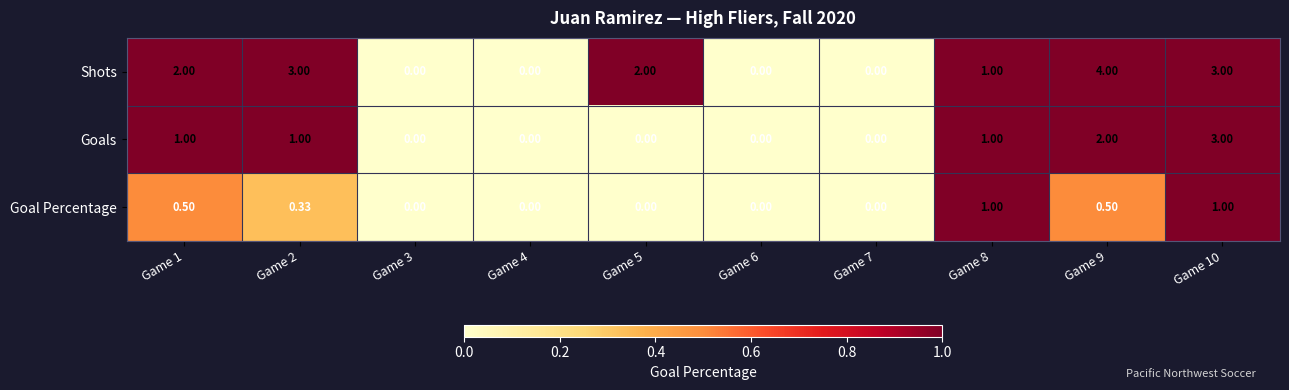

What is the total value across all series at Game 1?

3.5